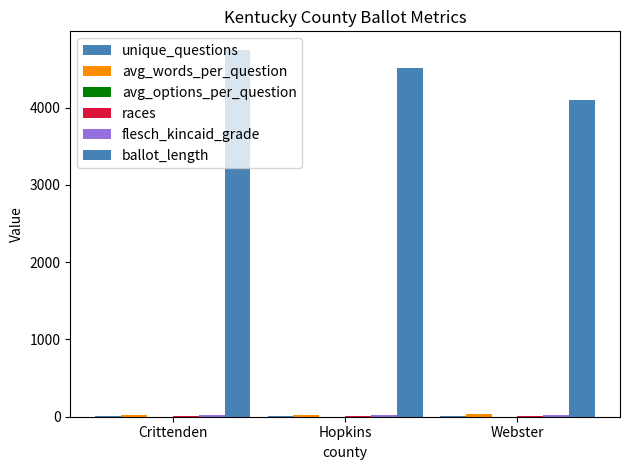

Which series has the largest range (max minus min)?

ballot_length